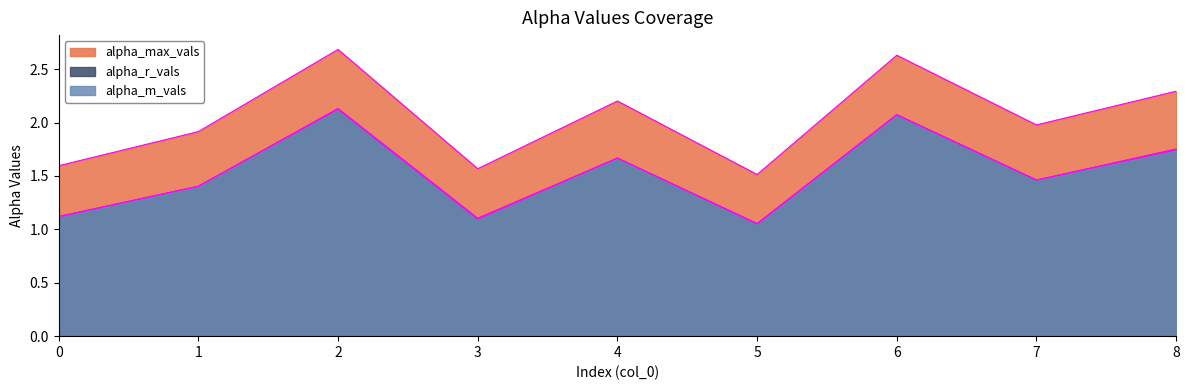

Where is alpha_r_vals nearest to the value 1?

5